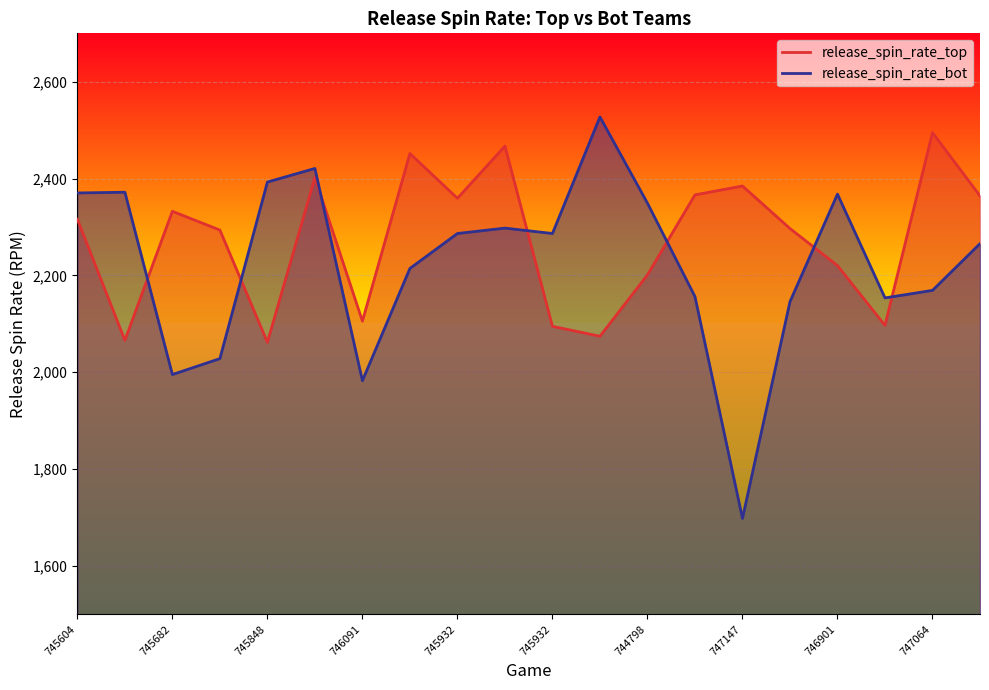

The release_spin_rate_bot series shows 2970.5 at 747223. True or false?

False